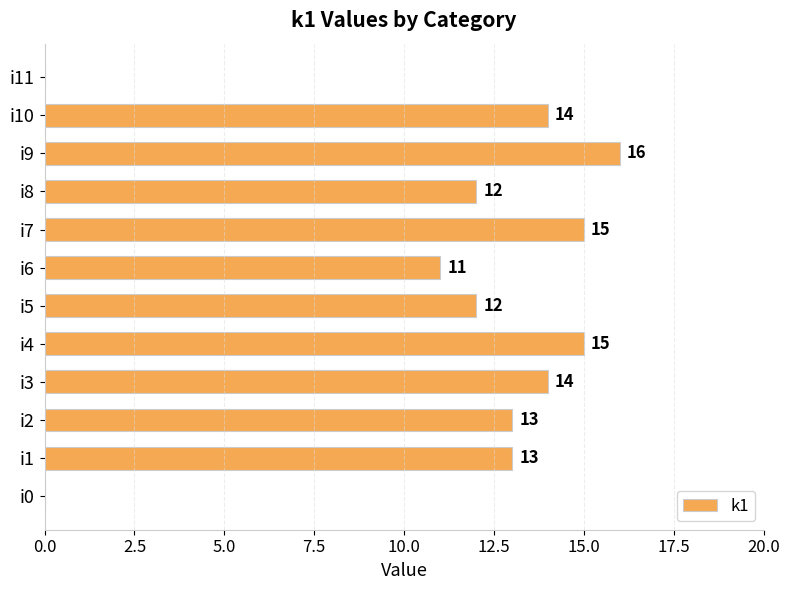

True or false: the data shows 15 at i6.

False